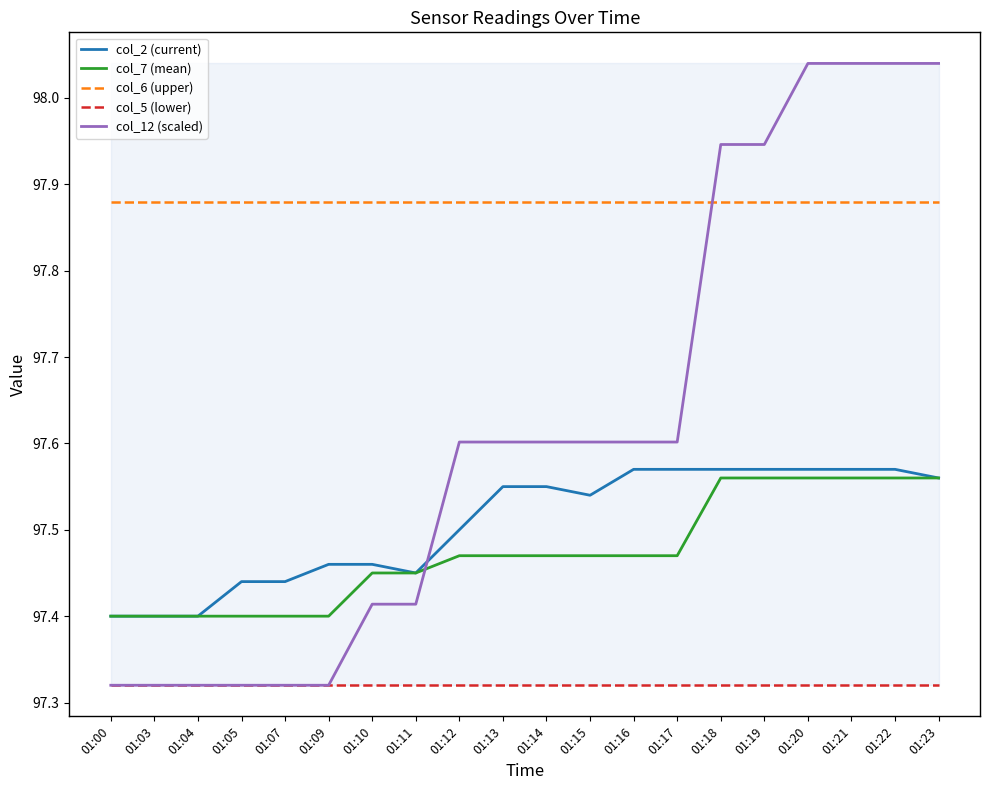

Between 01:11 and 01:18, which series saw the biggest shift?

col_12 (scaled)